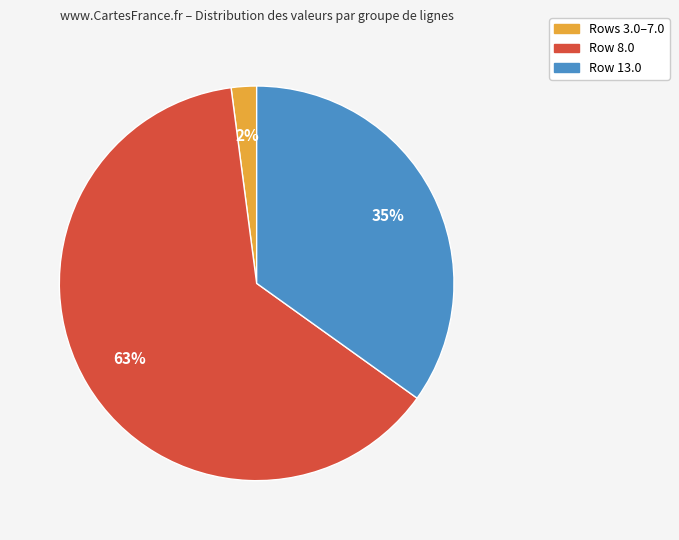

How many slices are in this pie chart?

3